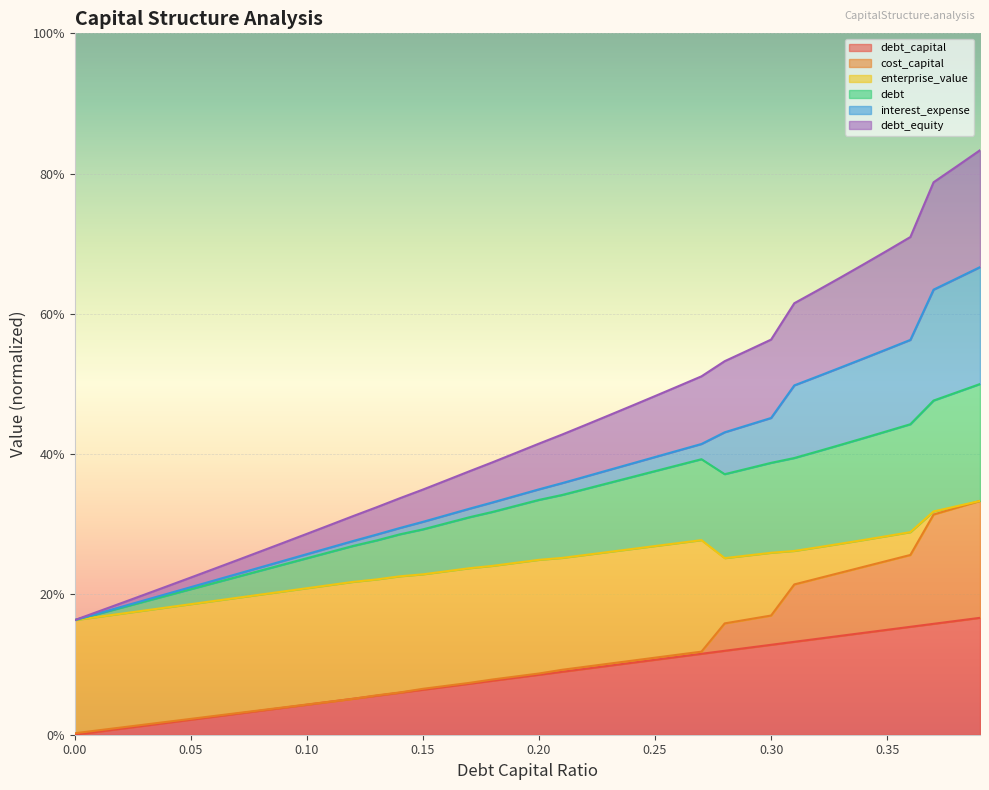

Rank the categories by debt_capital value from highest to lowest.

0.39, 0.38, 0.37, 0.36, 0.35, 0.34, 0.33, 0.32, 0.31, 0.3, 0.29, 0.28, 0.27, 0.26, 0.25, 0.24, 0.23, 0.22, 0.21, 0.2, 0.19, 0.18, 0.17, 0.16, 0.15, 0.14, 0.13, 0.12, 0.11, 0.1, 0.09, 0.08, 0.07, 0.06, 0.05, 0.04, 0.03, 0.02, 0.01, 0.0